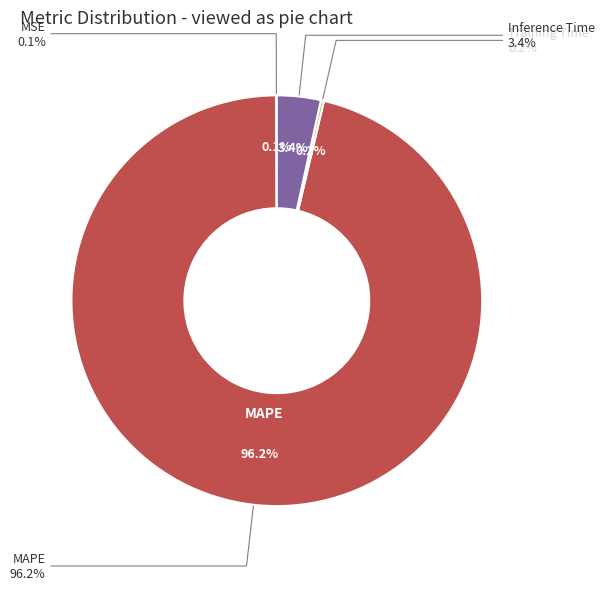

How many segments does this pie chart have?

4